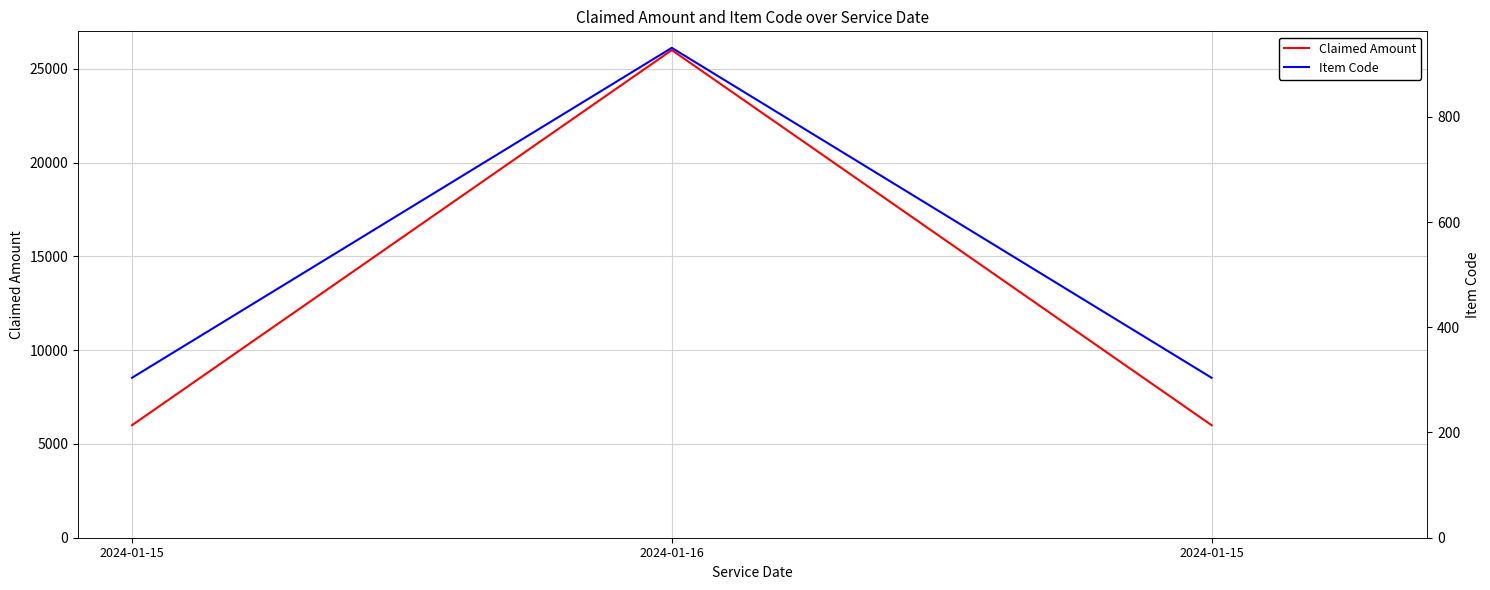

At how many categories does at least one series exceed 5061?

3